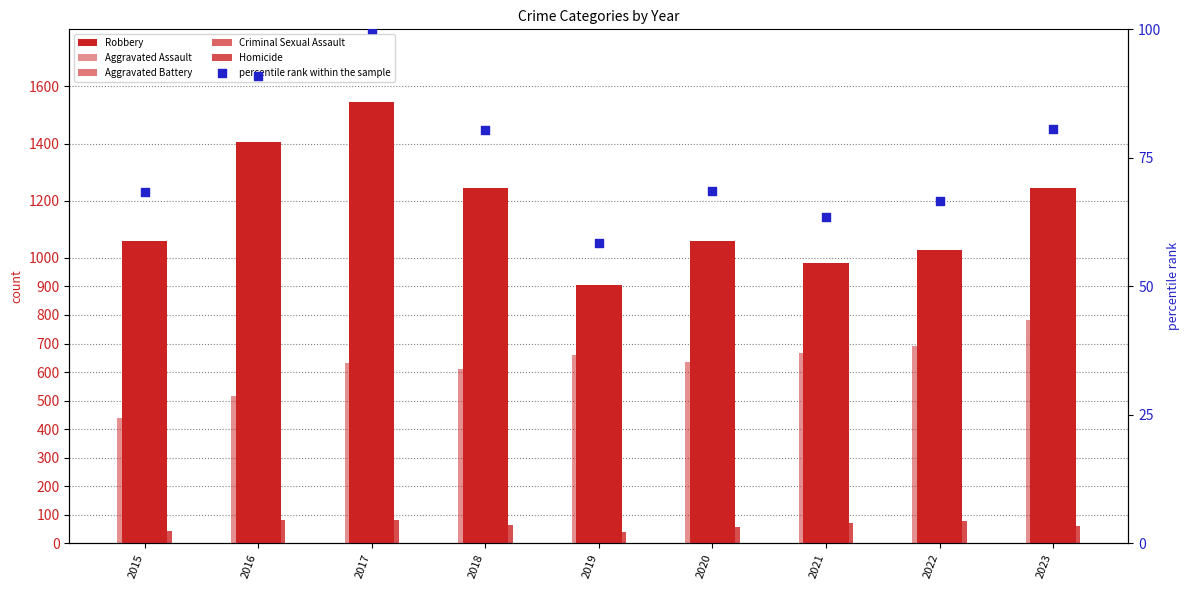

At how many categories does at least one series exceed 451?

9